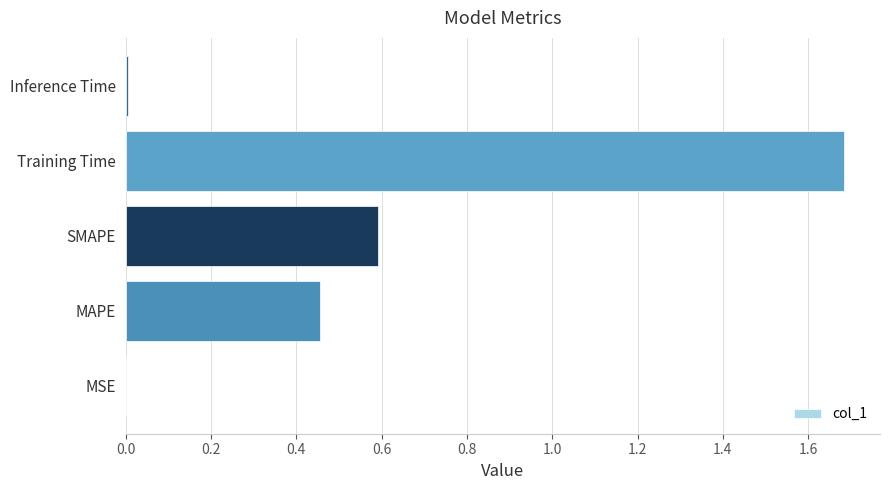

Is it true that the value at MAPE is 0.7?

False